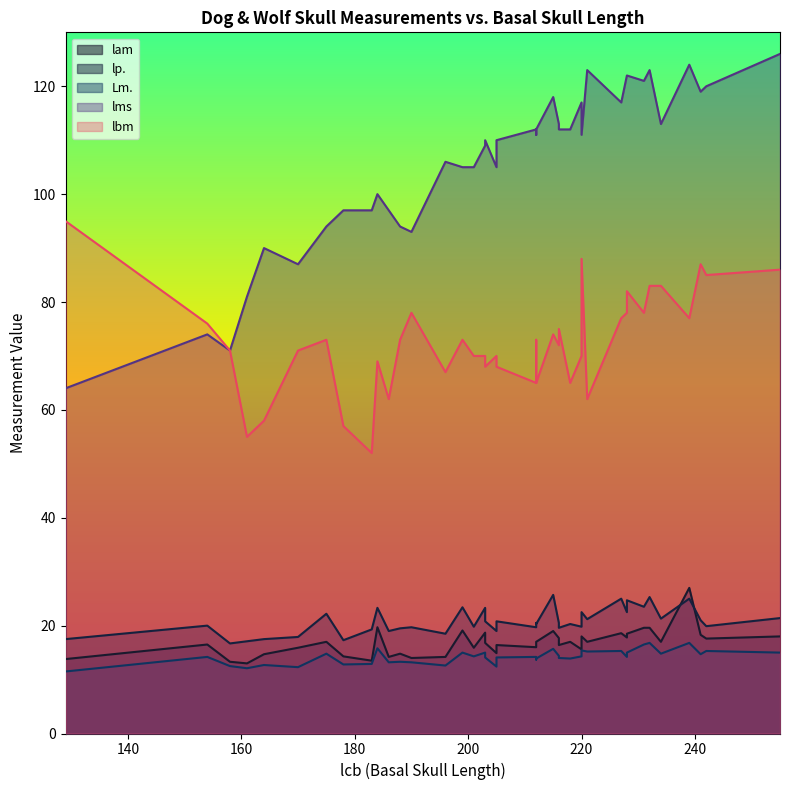

True or false: lam has a value of 17.0 at 234.

True